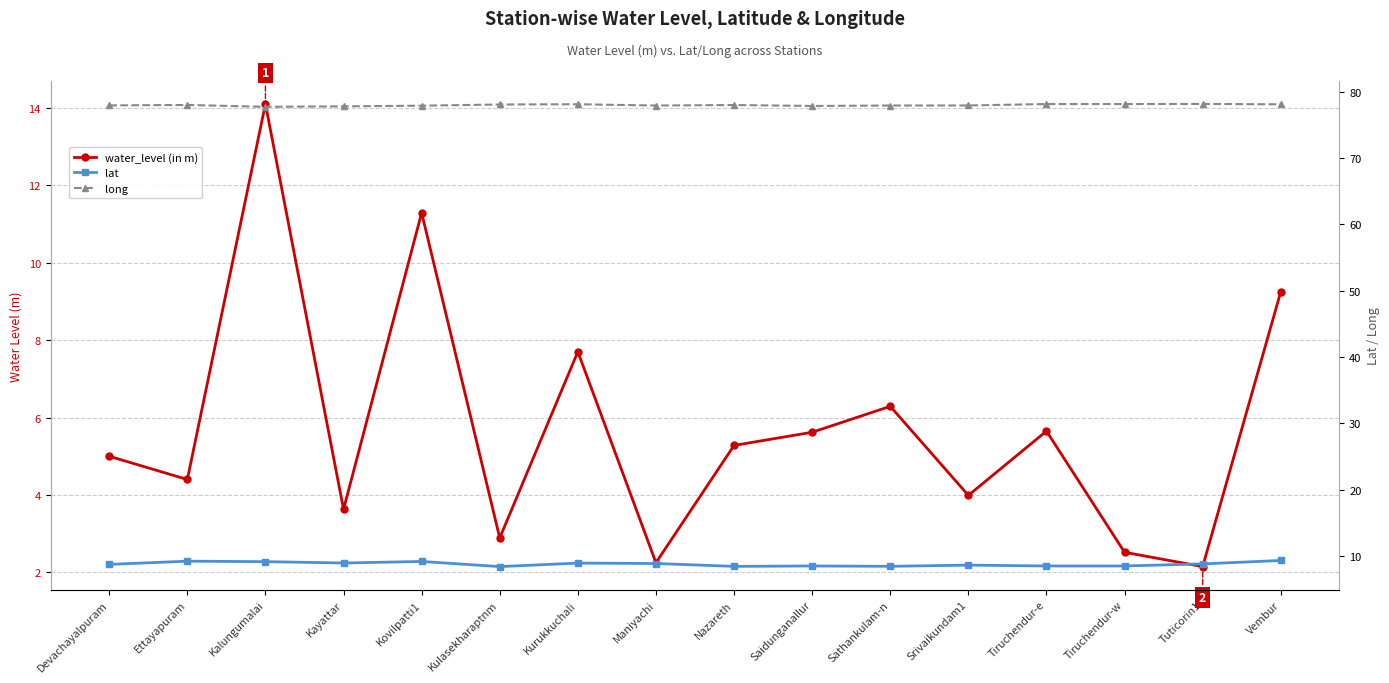

True or false: lat and long cross at least once.

False